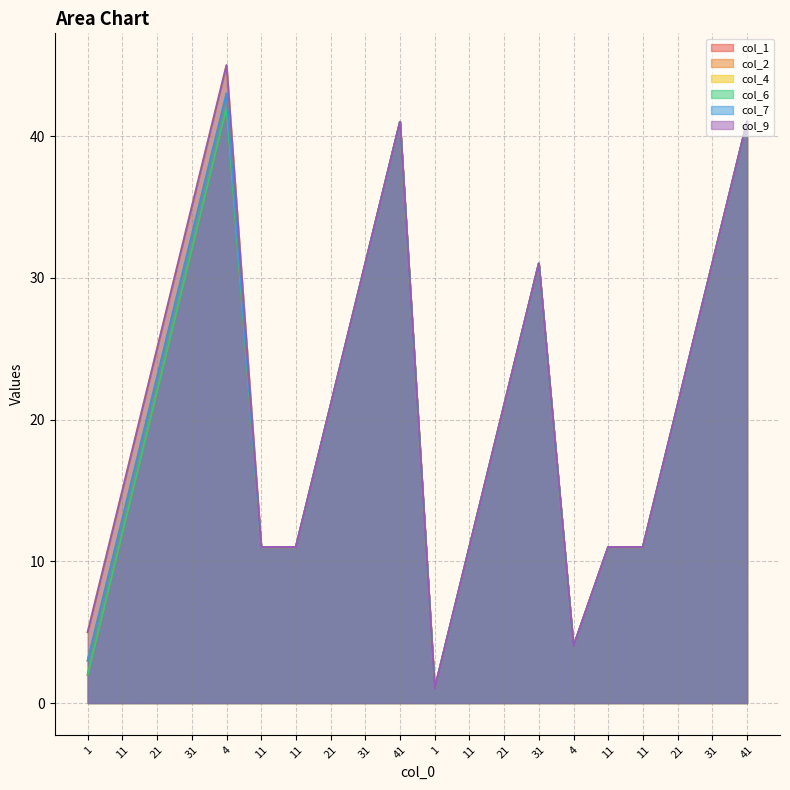

What is the difference between the maximum and second lowest values in the col_9 series?

41